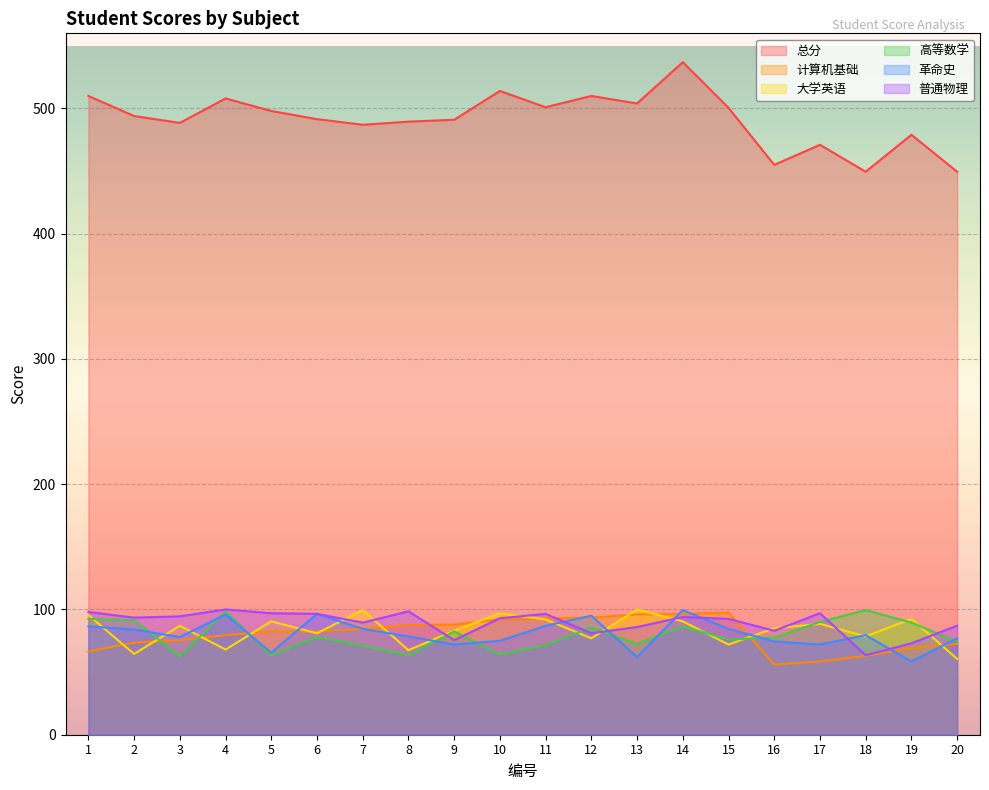

Which series has the largest total across all categories?

总分